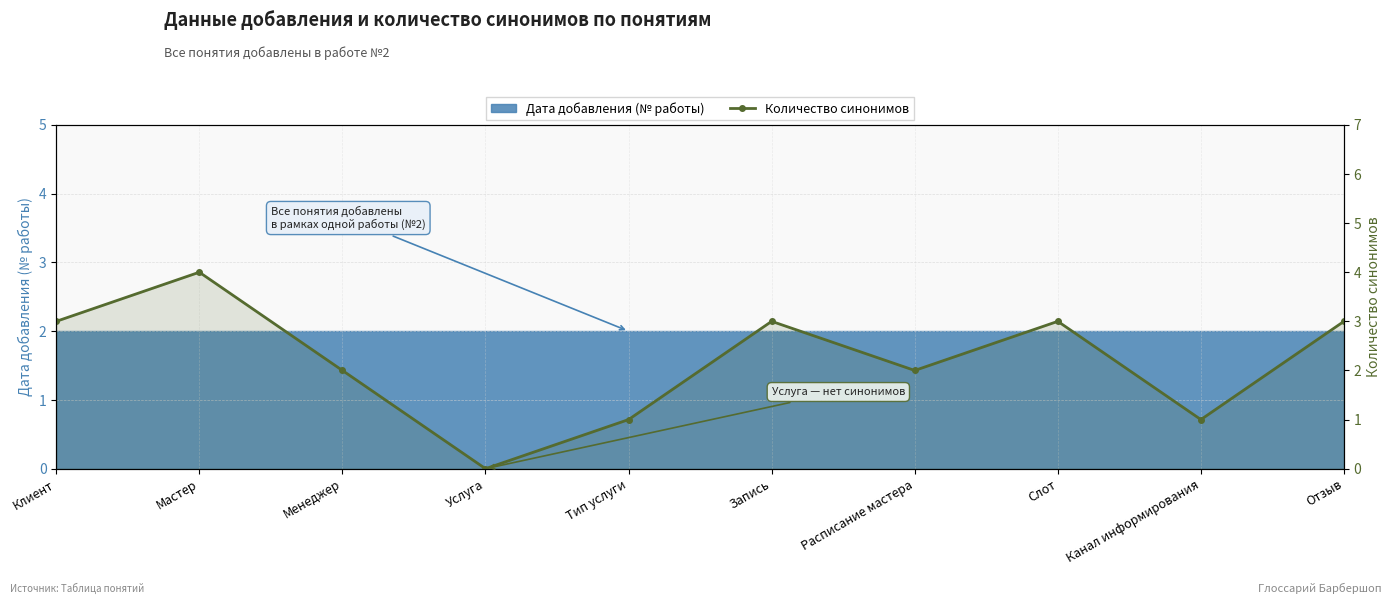

List the labels in order of value, smallest first.

Услуга, Тип услуги, Канал информирования, Менеджер, Расписание мастера, Клиент, Запись, Слот, Отзыв, Мастер